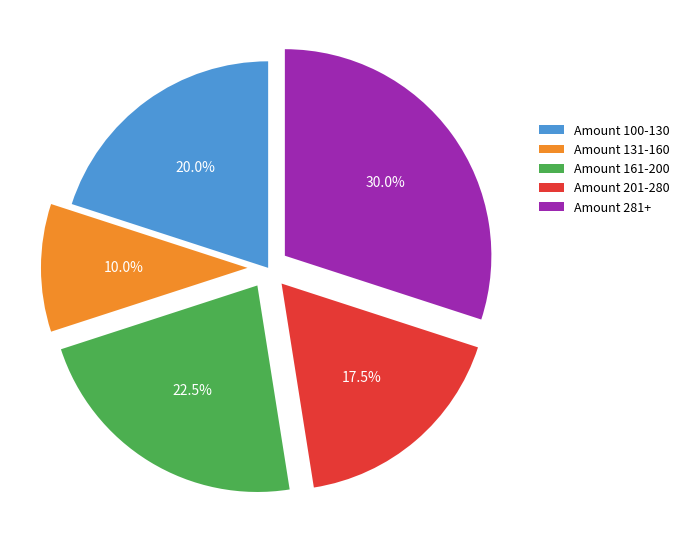

What percentage do Amount 100-130 and Amount 131-160 together represent?

30.0%